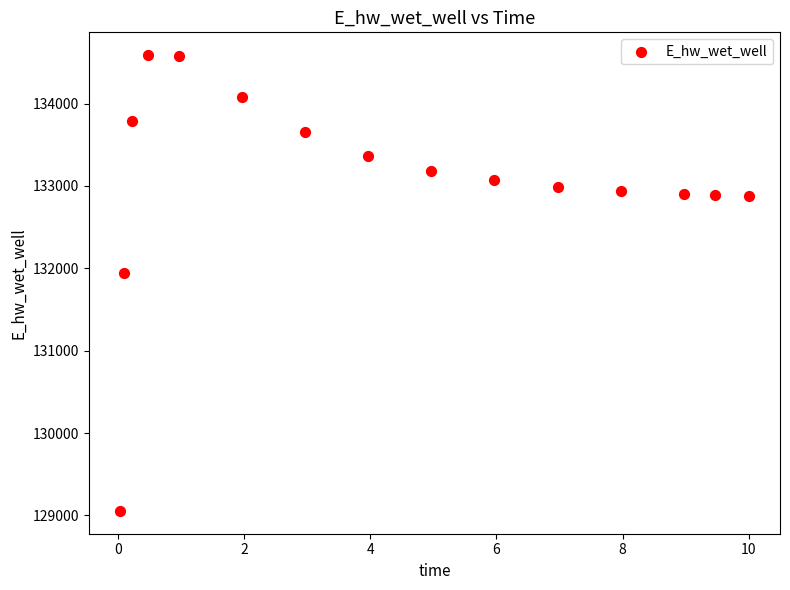

What is the range of X values (max minus min)?

10.0